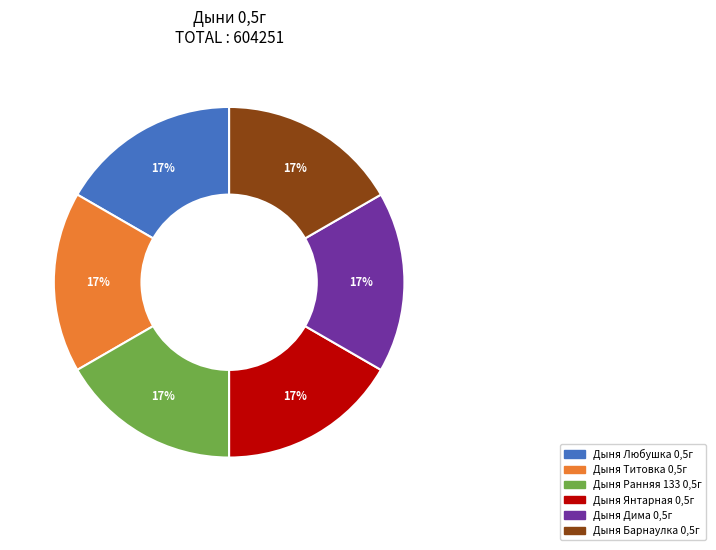

To the nearest percent, what is the combined percentage of Дыня Барнаулка 0,5г and Дыня Янтарная 0,5г?

33%